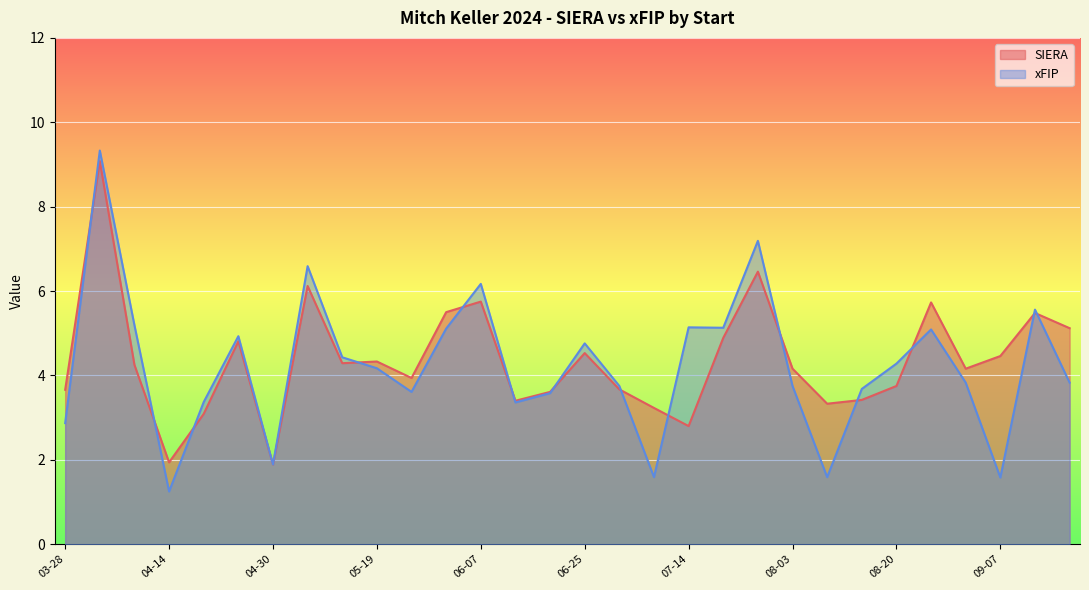

What is the label of the 8th point from the right?

2024-08-09